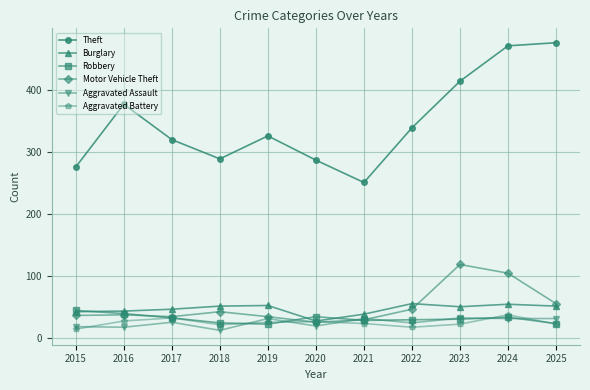

In Theft, how many points are lower than both neighbors (excluding endpoints)?

2